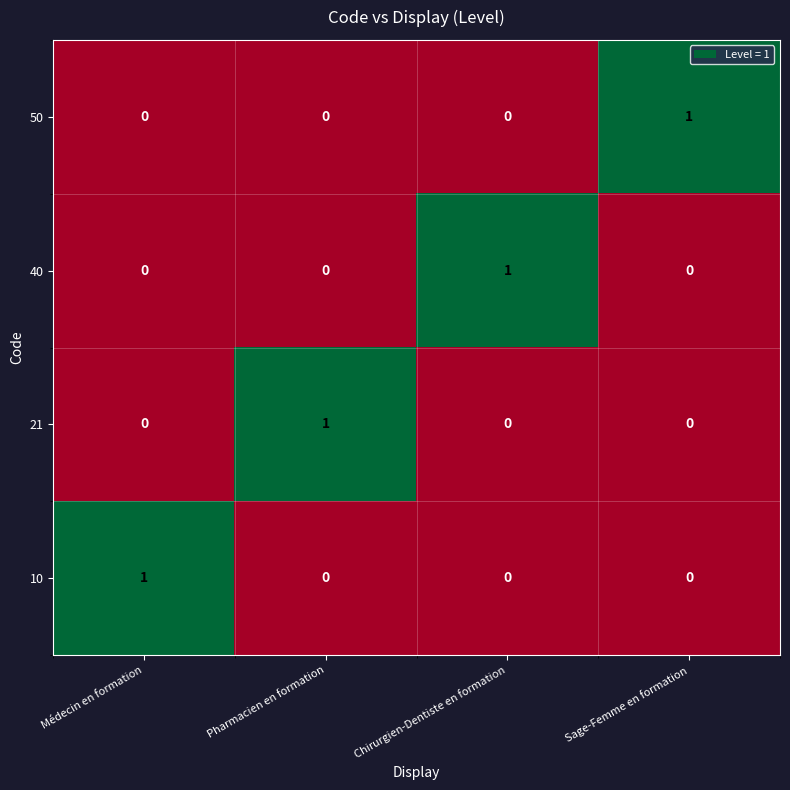

What is the total value across all series at Chirurgien-Dentiste en formation?

1